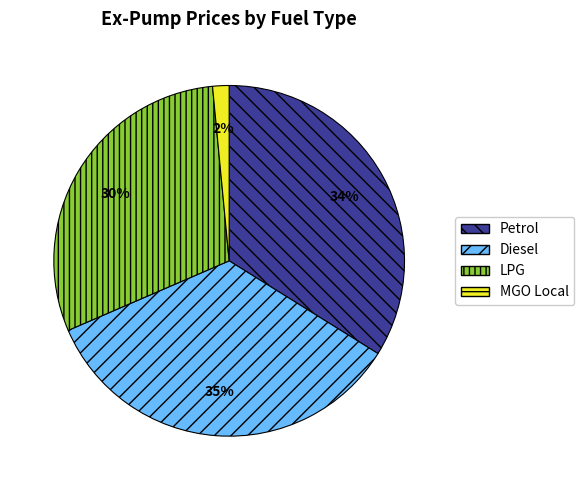

The Diesel slice represents 35% of the pie. True or false?

True